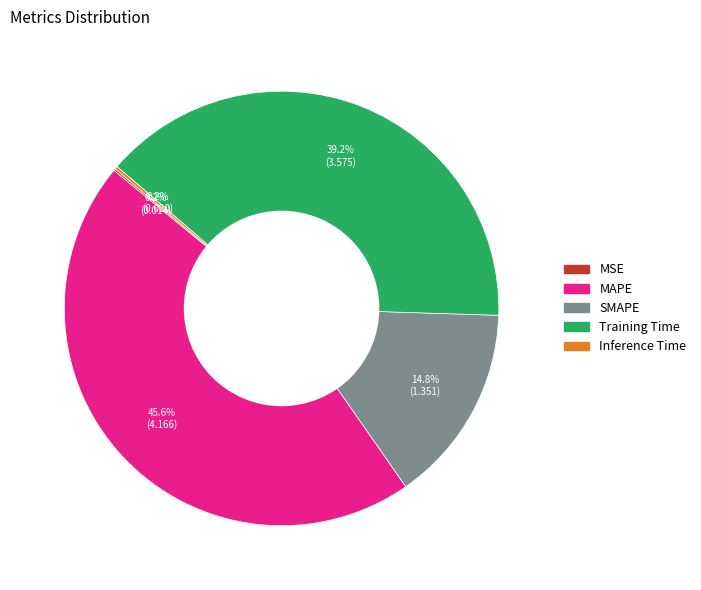

To the nearest percent, what is the difference between the largest and smallest slice percentages?

45%